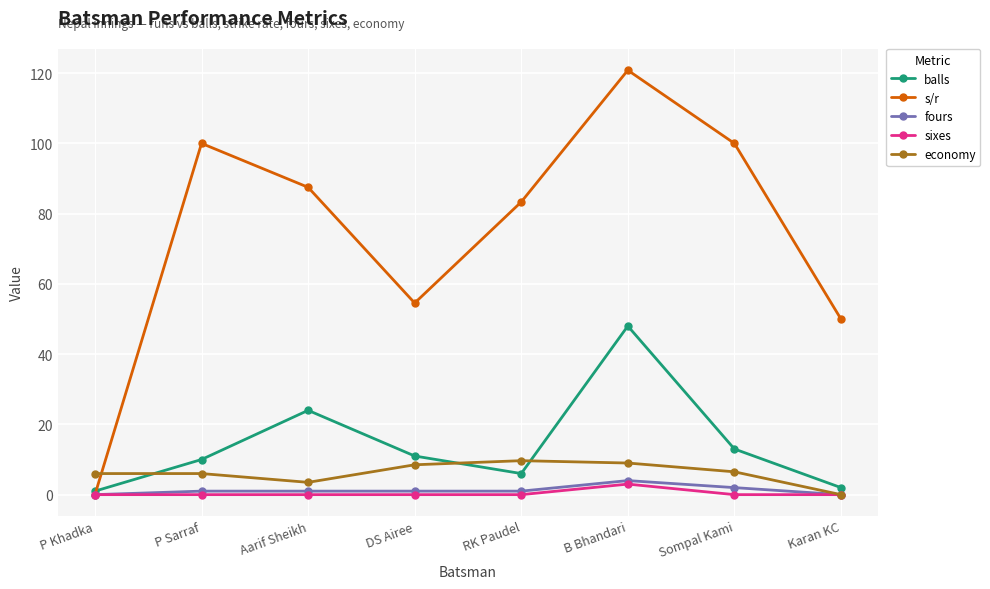

What is the label of the 1st point from the right?

Karan KC